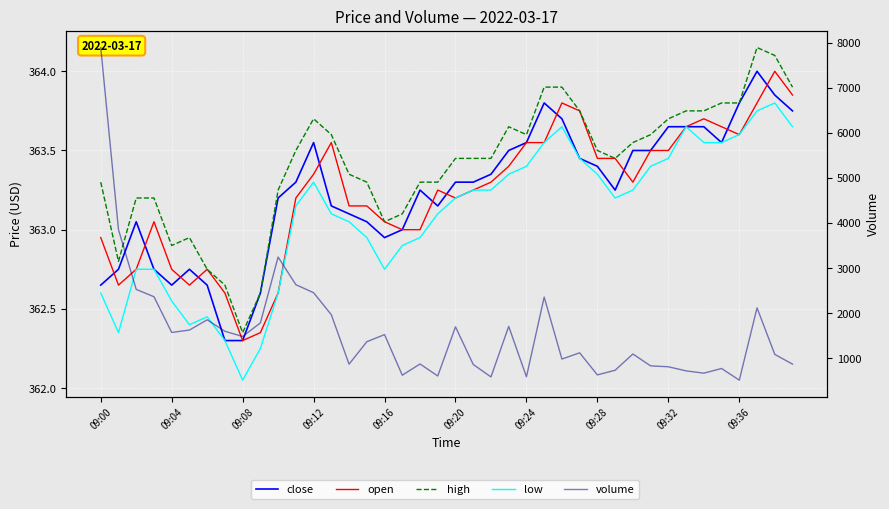

How many data points in low are above 363?

25